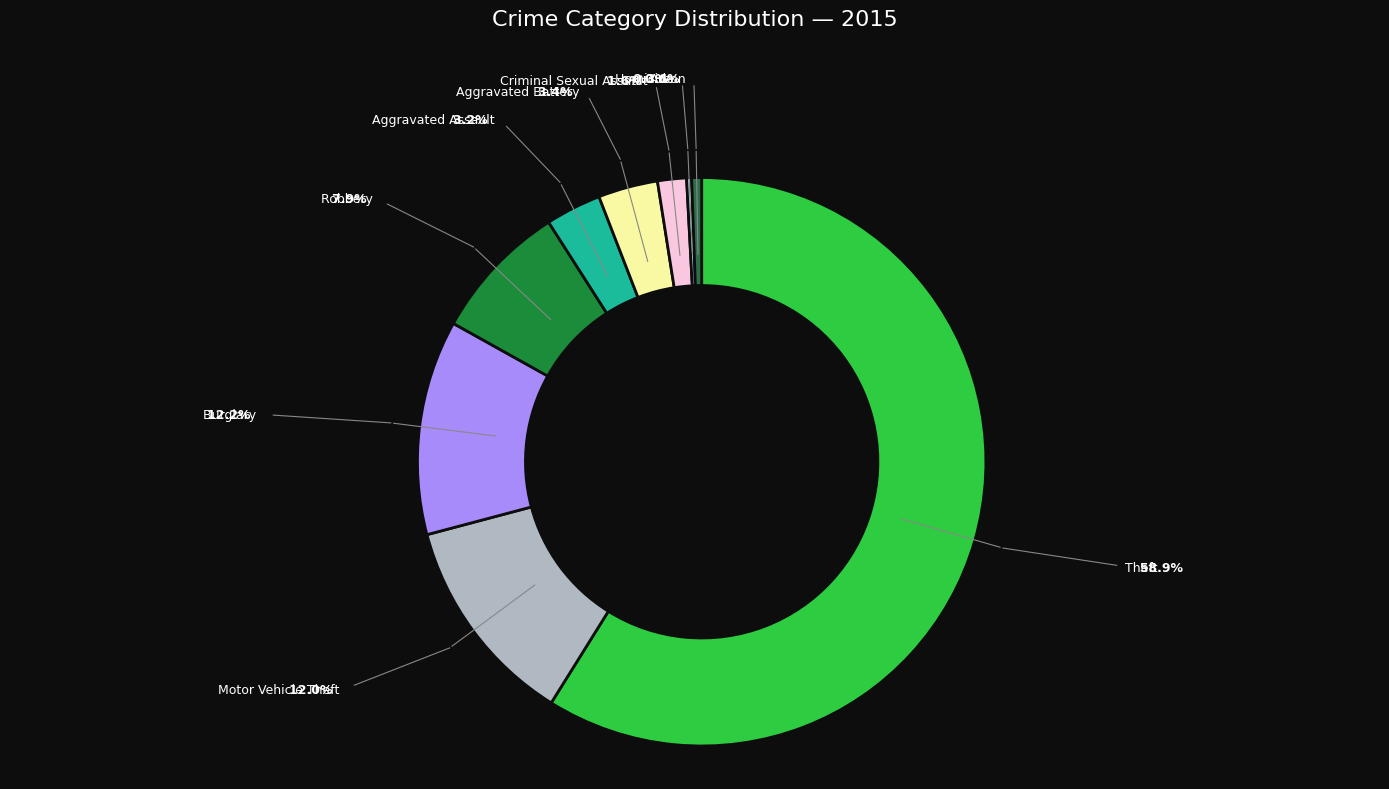

What is the largest slice in the pie chart?

Theft